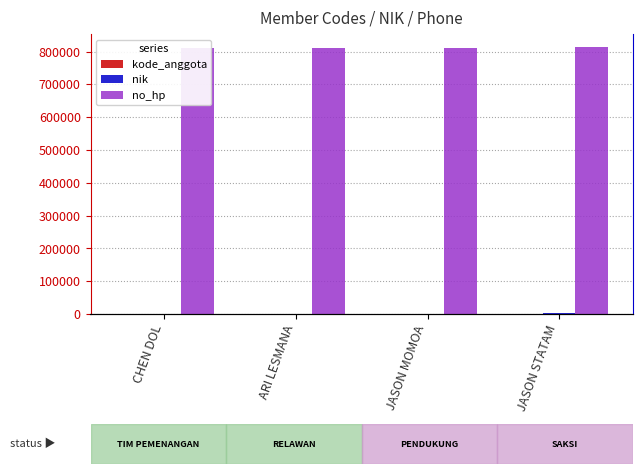

Is the value of no_hp at JASON MOMOA greater than the value of kode_anggota at JASON STATAM?

Yes